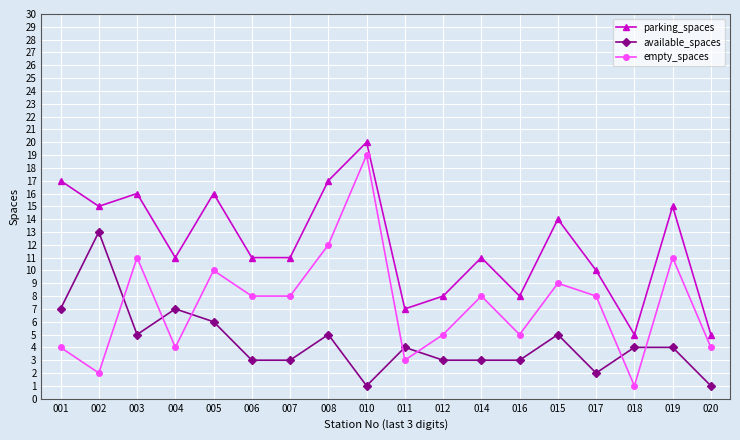

Which category has the highest value in the parking_spaces series?

010